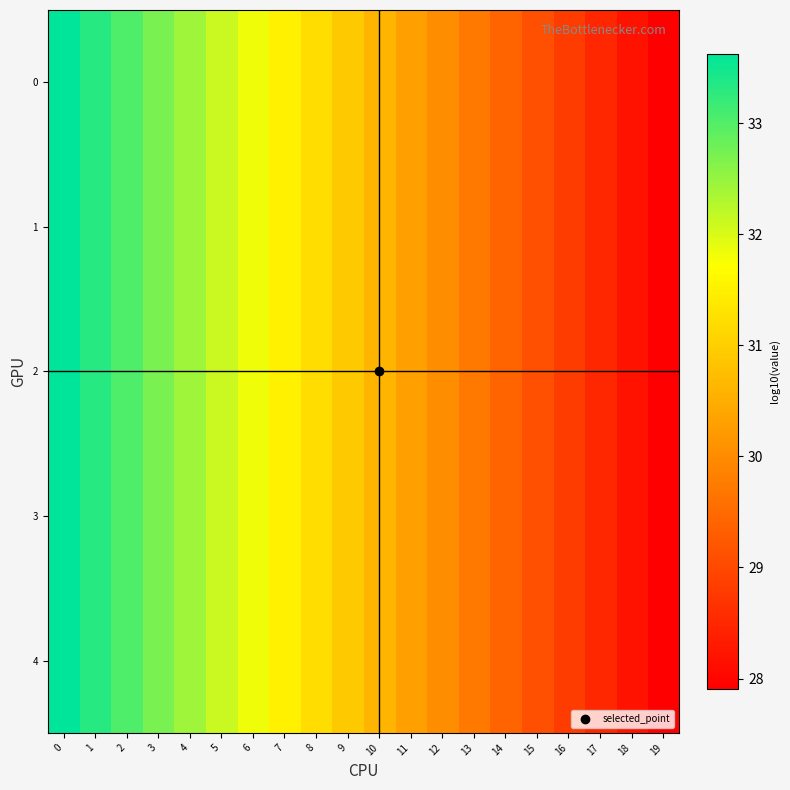

What is the total value across all series at 12?

150.1